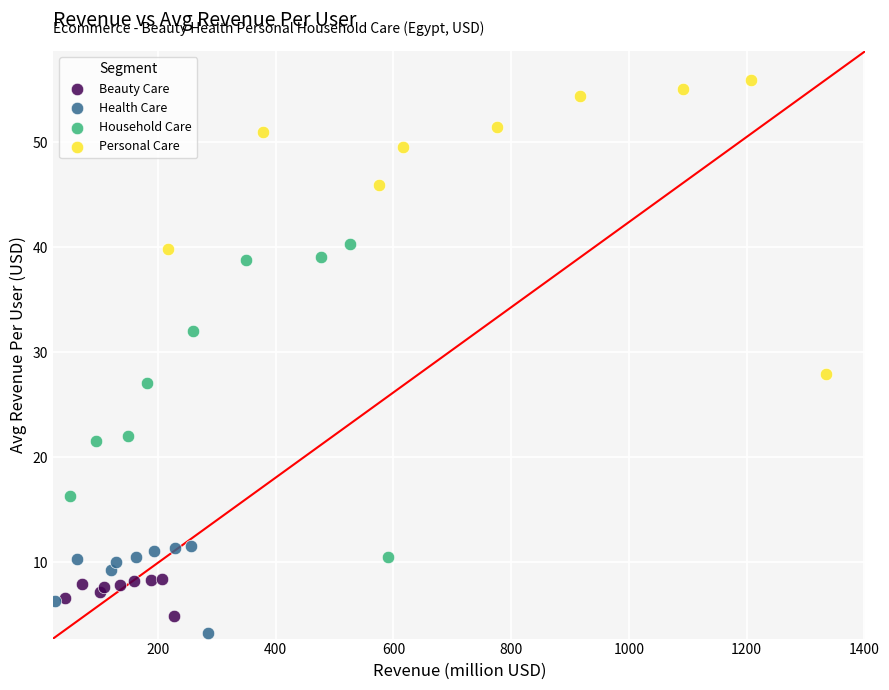

Which series has the widest spread of Y values?

Household Care